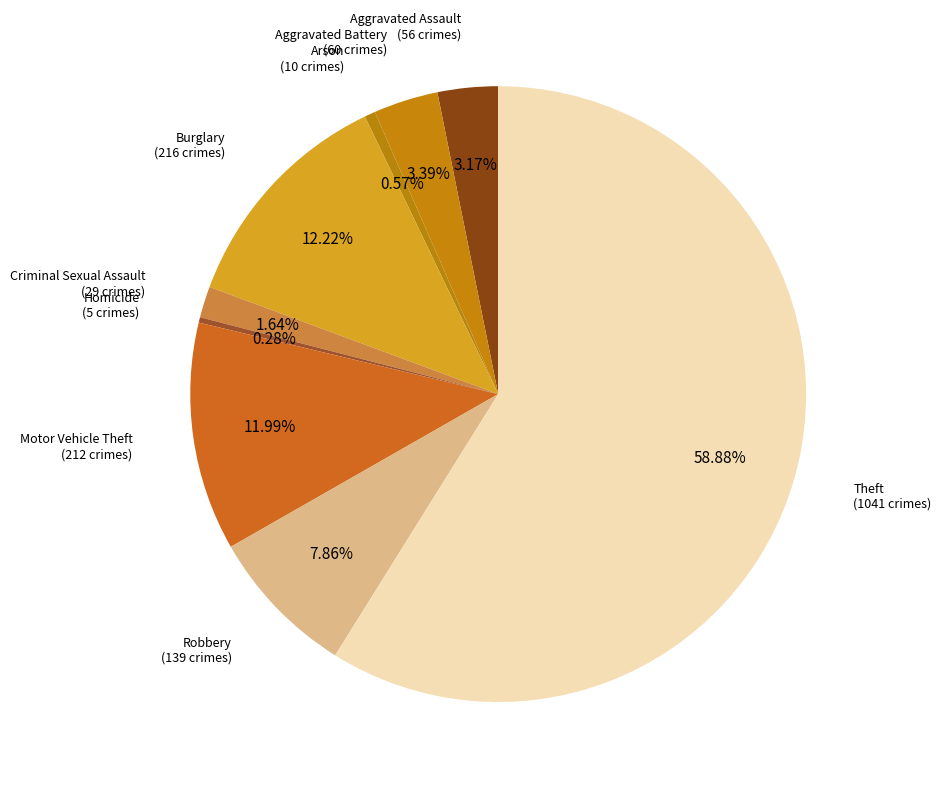

True or false: Arson accounts for 15% of the total.

False